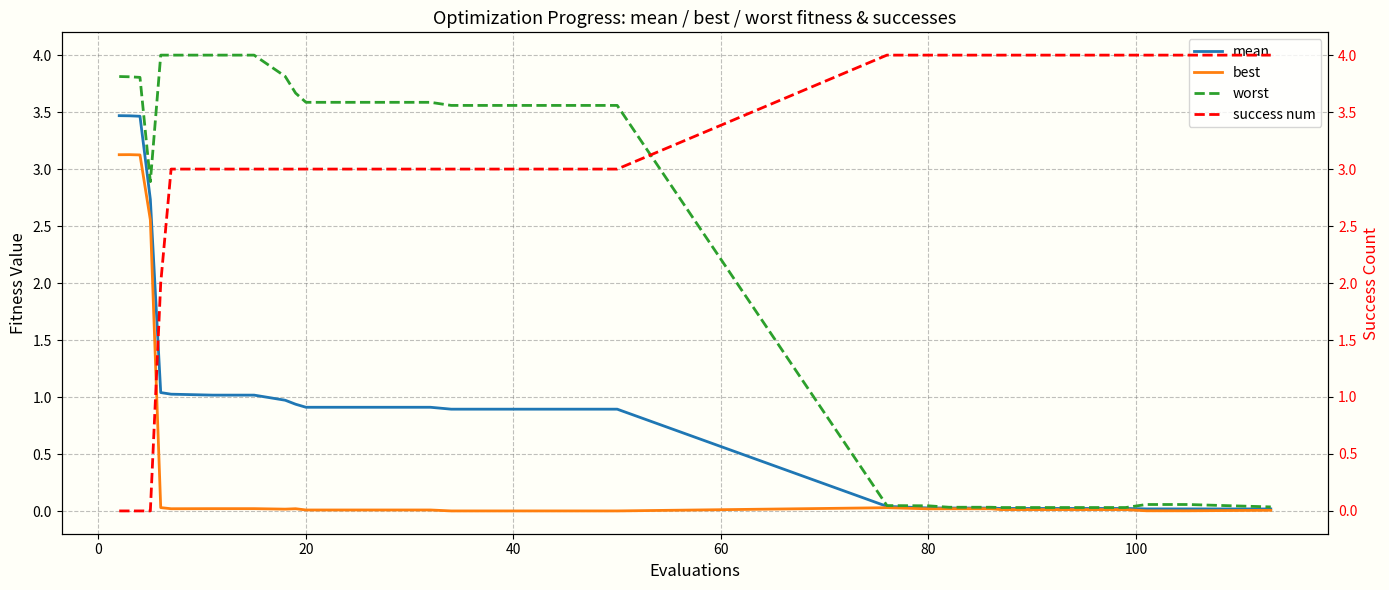

What is the highest value of the mean series?

3.5